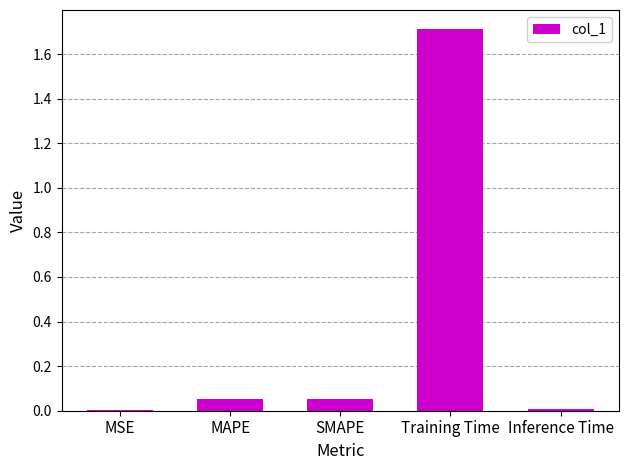

The value at Training Time is 1.7. True or false?

True